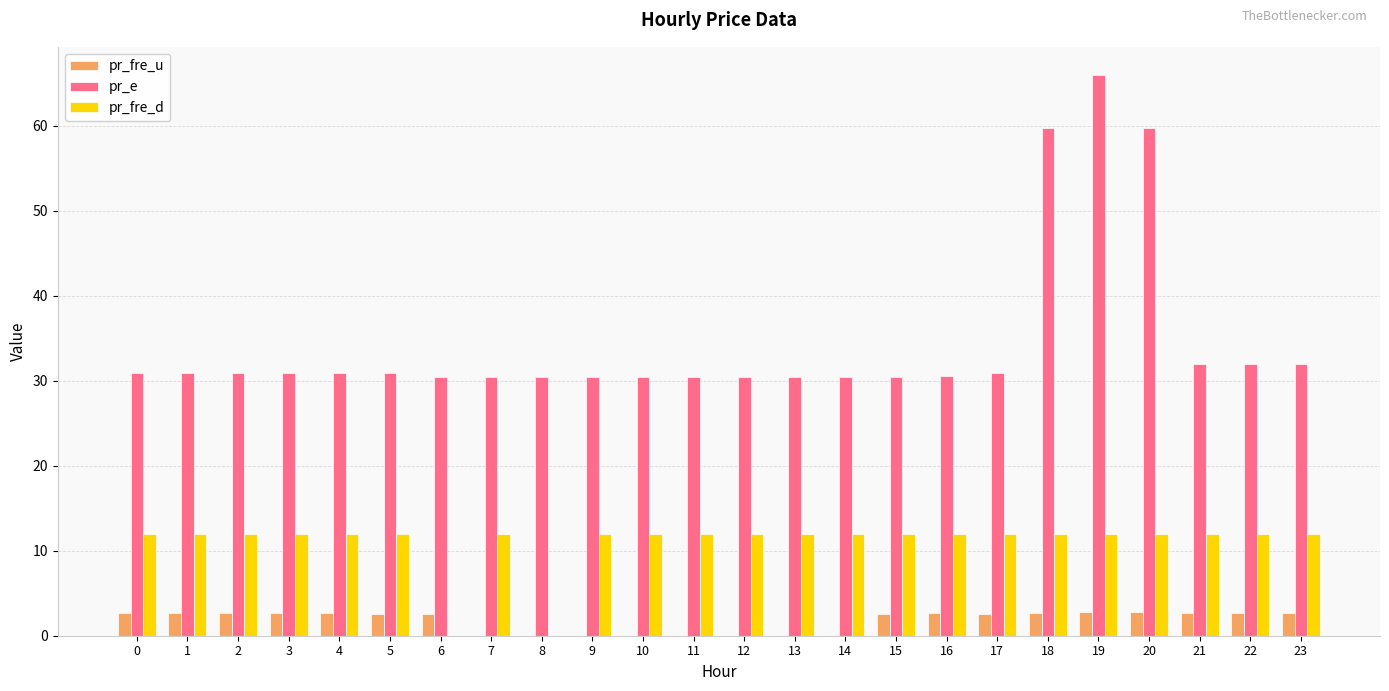

Is it true that pr_fre_d equals 16.7 at 23?

False